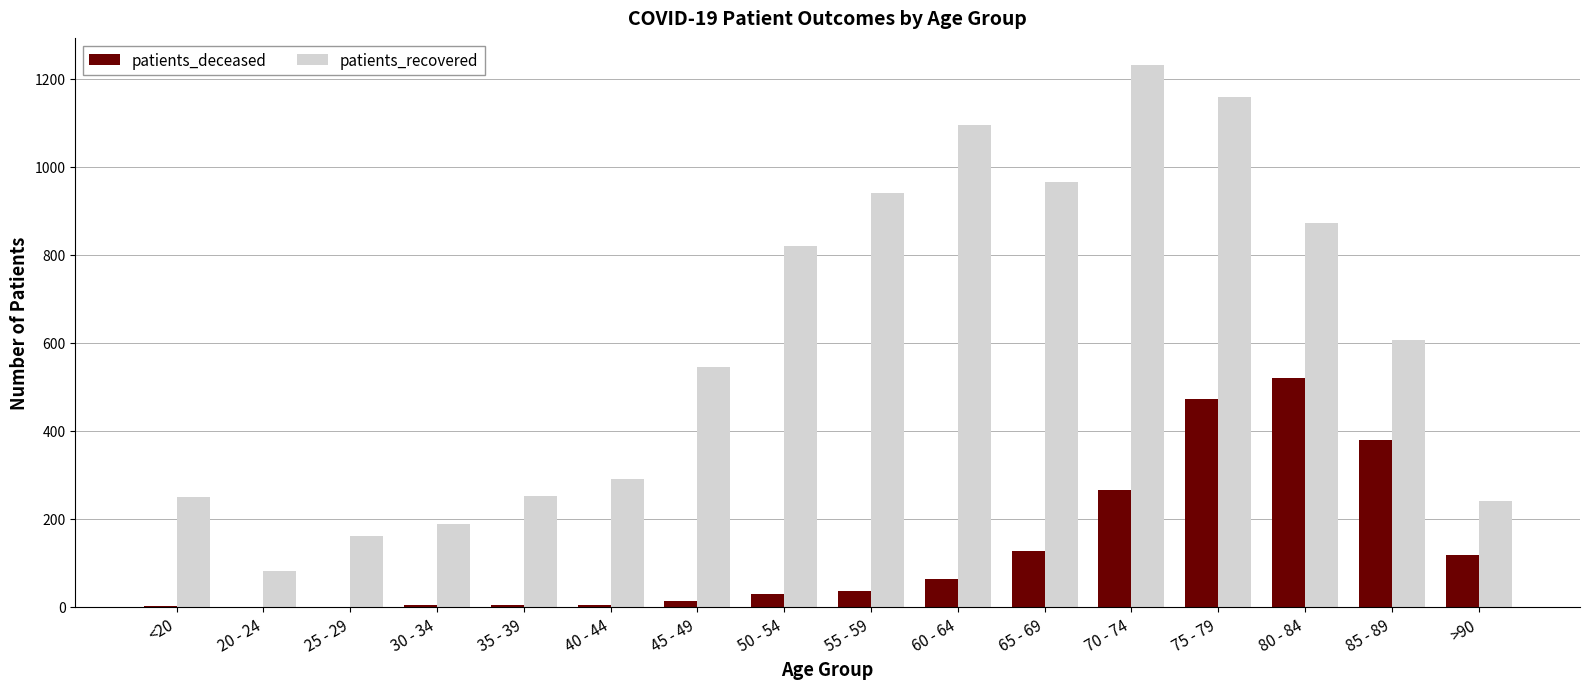

What is the sum of all patients_recovered values?

9697